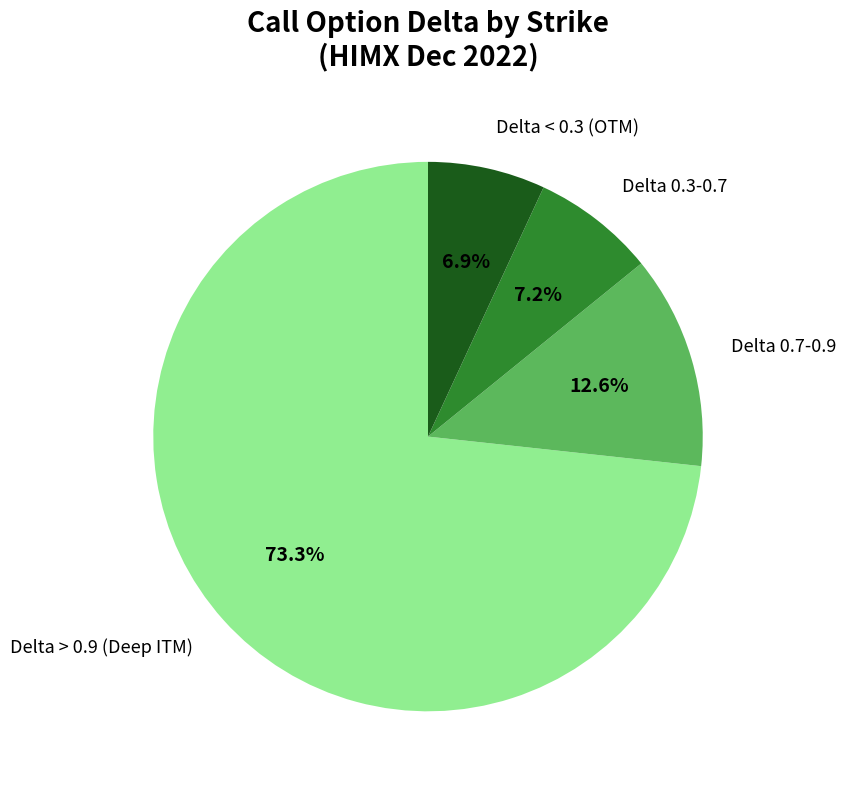

How many slices are in this pie chart?

4